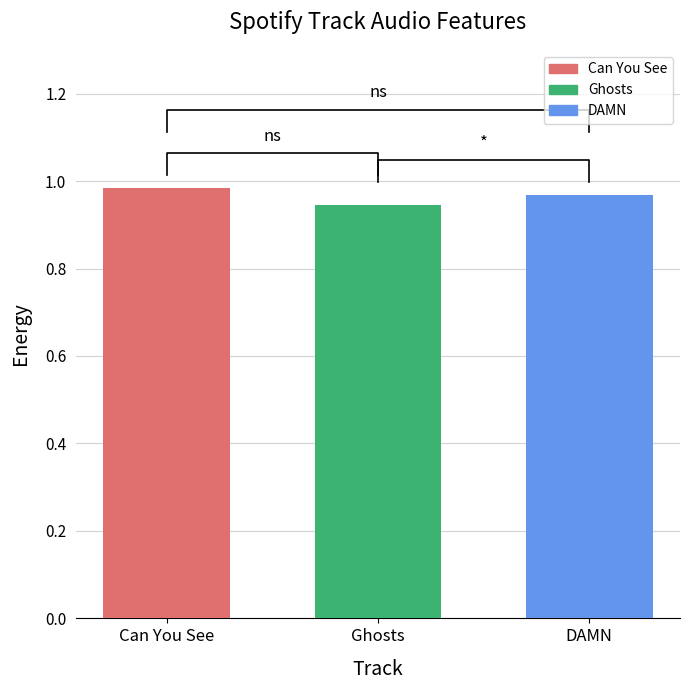

At which label is the value closest to 0?

Ghosts